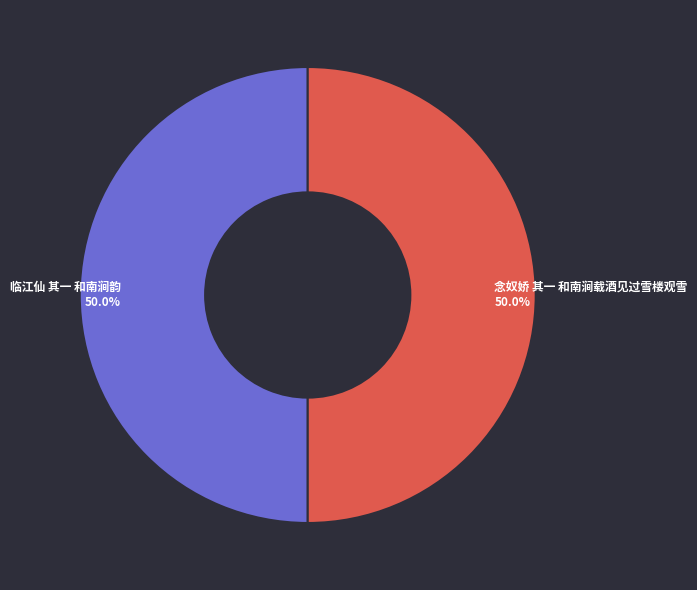

To the nearest percent, what is the combined percentage of 念奴娇 其一 和南涧载酒见过雪楼观雪 and 临江仙 其一 和南涧韵?

100%